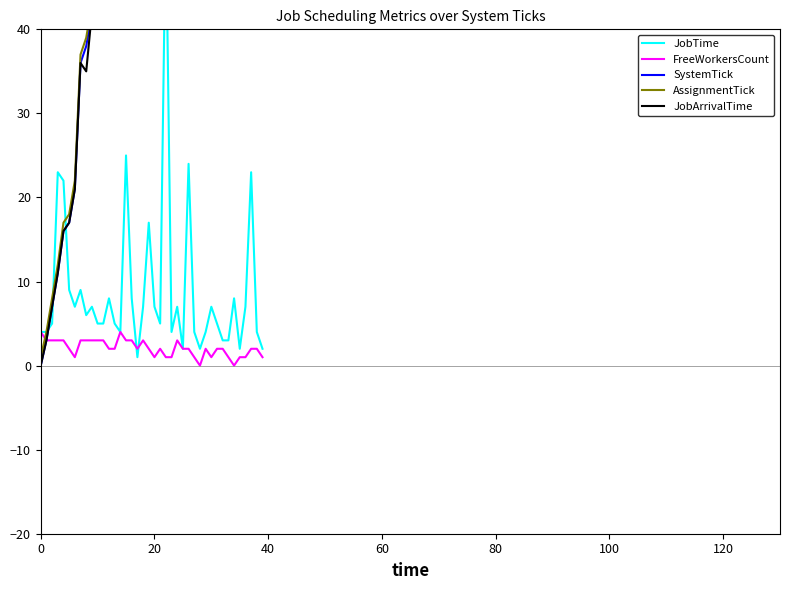

Which series changed the most between 23 and 28?

SystemTick